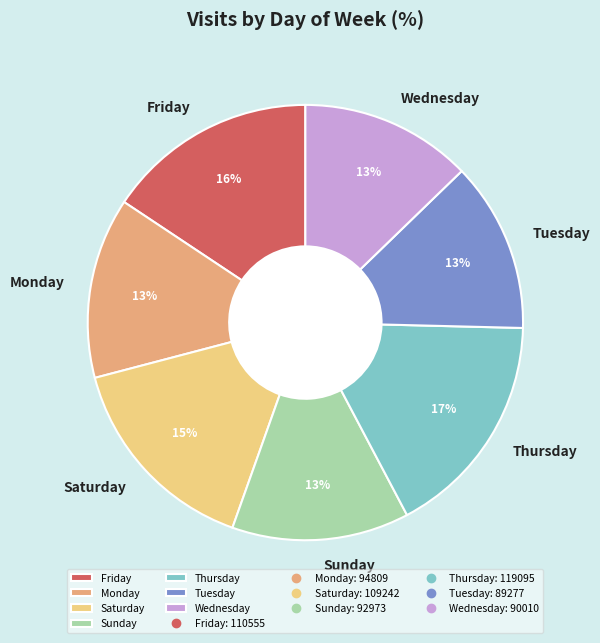

Do Thursday and Sunday together represent more than half of the pie?

No